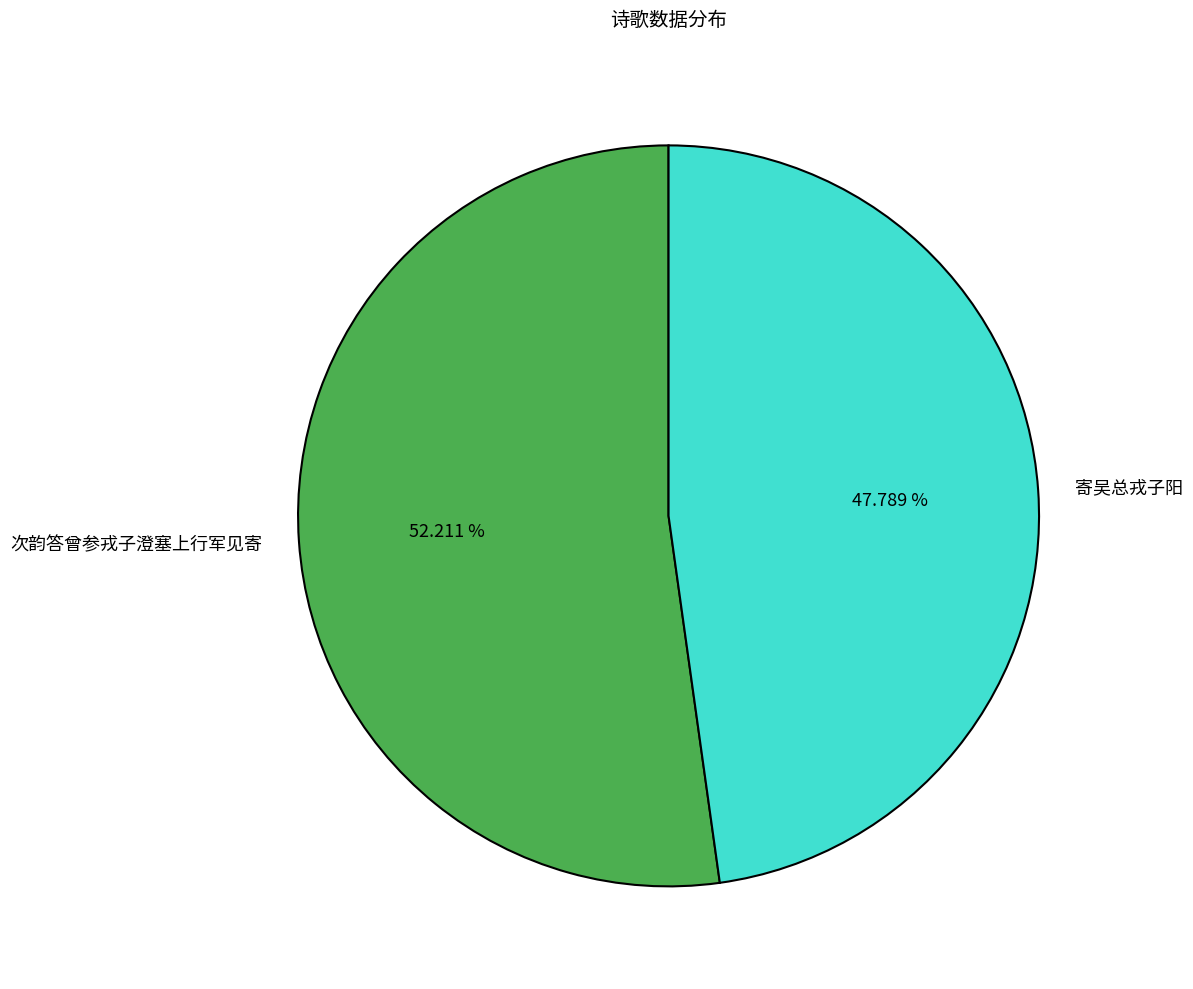

Approximately how many times larger is the value at 寄吴总戎子阳 compared to 次韵答曾参戎子澄塞上行军见寄?

0.9